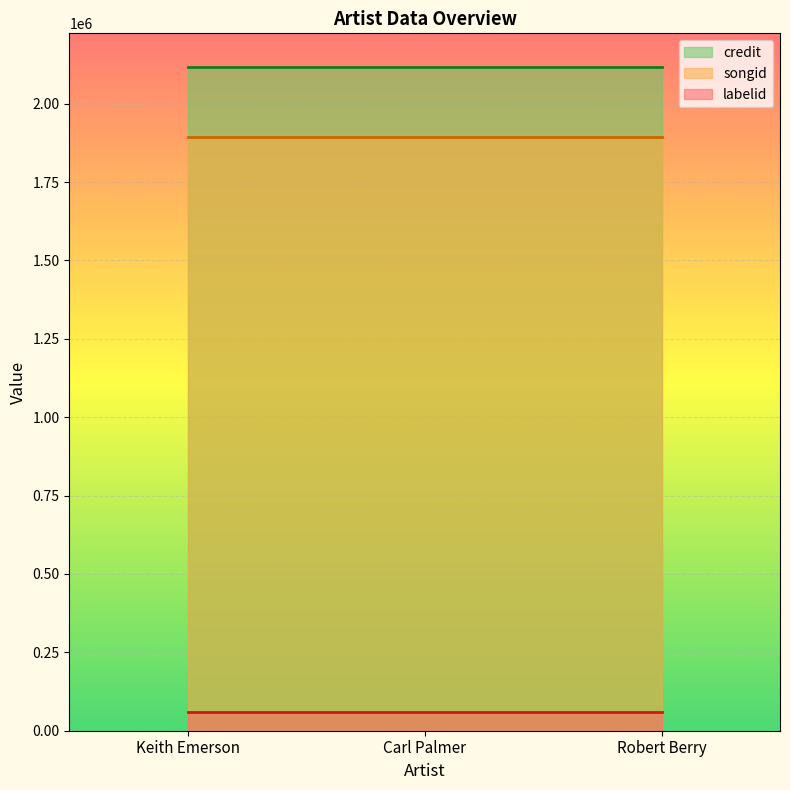

What is the sum of the songid values at Robert Berry and Carl Palmer?

3785624